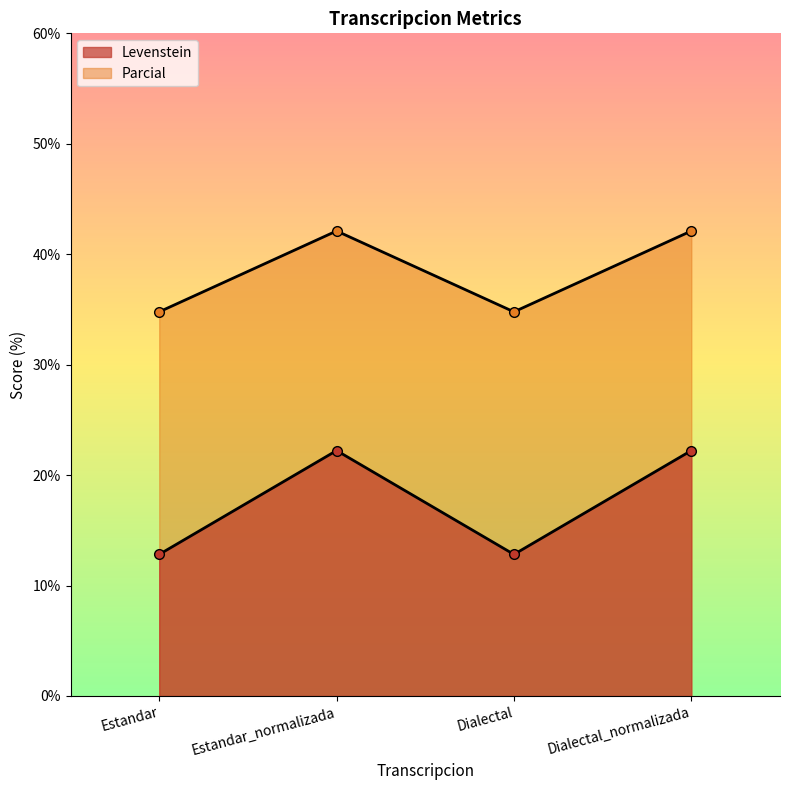

At which category does Parcial reach its first local valley?

Dialectal